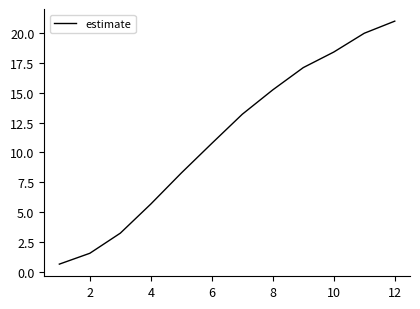

Reading left to right, what are all the values shown in this chart?

0.6	1.6	3.2	5.7	8.3	10.8	13.2	15.2	17.1	18.4	20.0	21.0